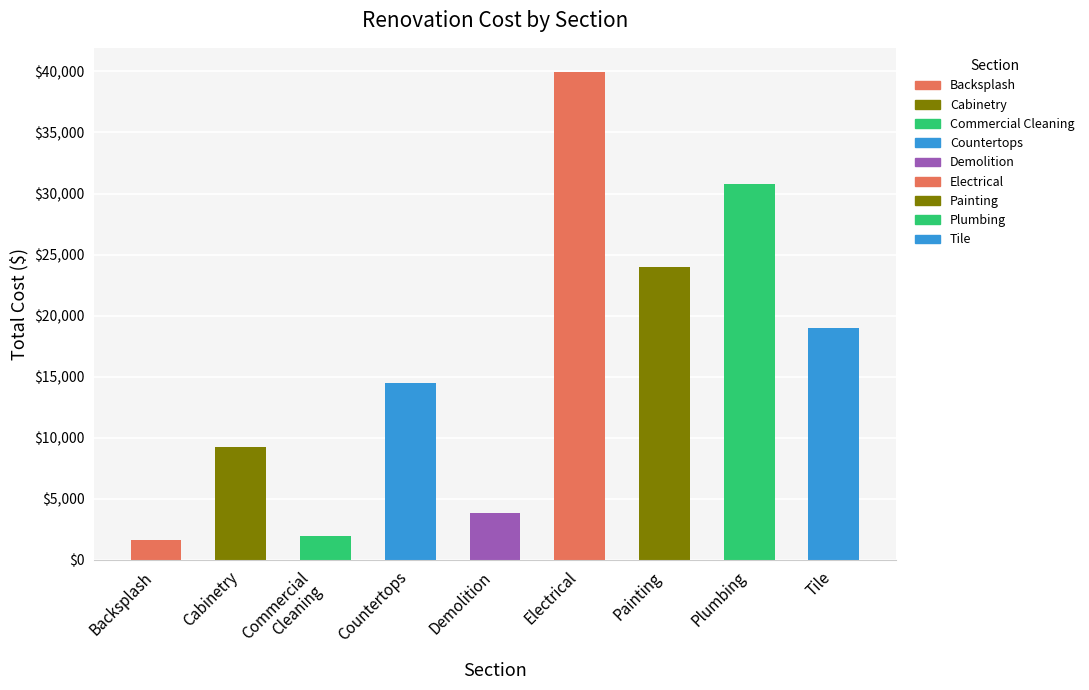

Between Backsplash and Tile, which is larger?

Tile